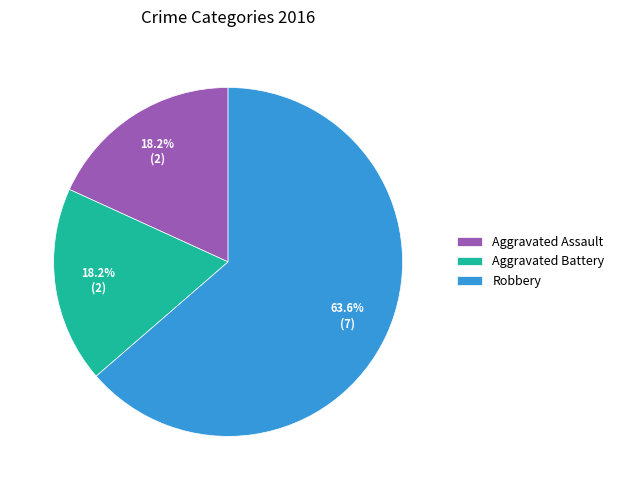

What percentage is the Robbery slice, to the nearest percent?

64%